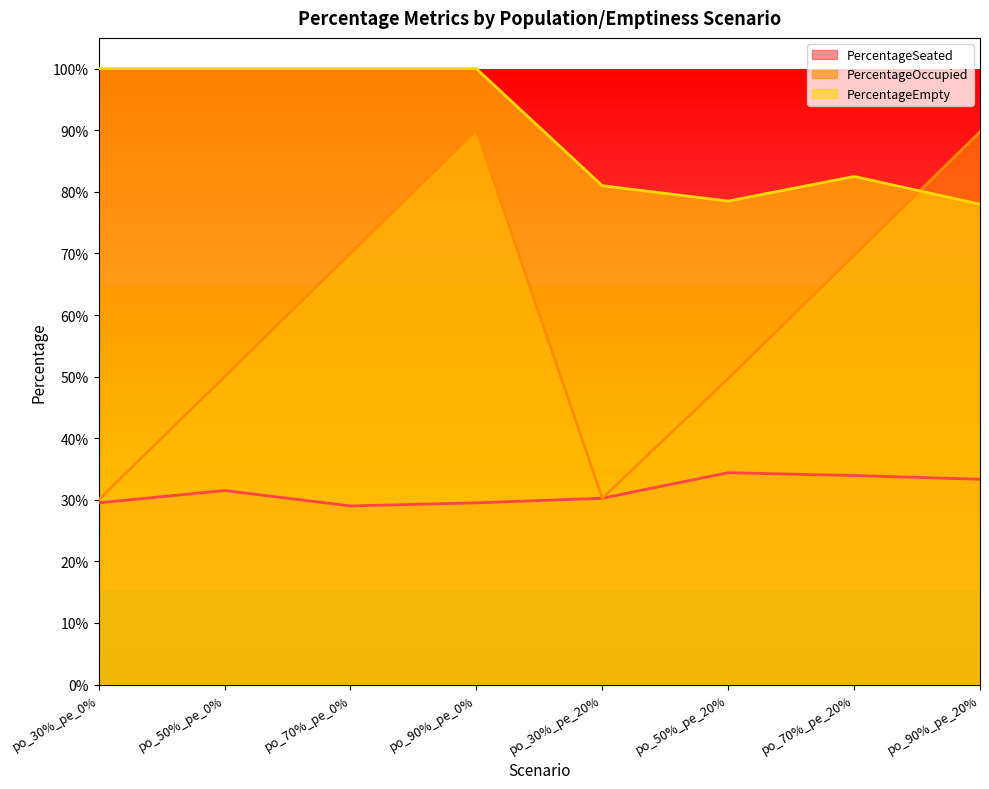

What is the spread (max minus min) of values at po_90%_pe_0%?

0.7